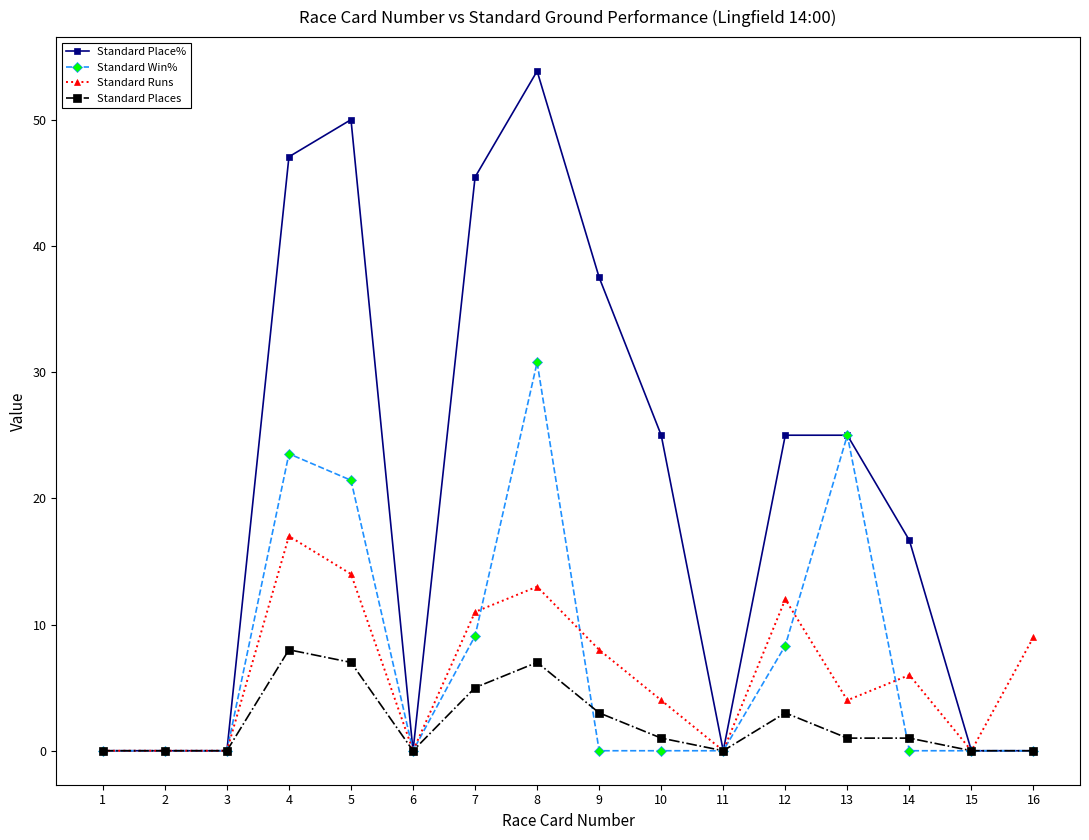

What is the value of the Standard Place% point at the 9th from the left?

37.5